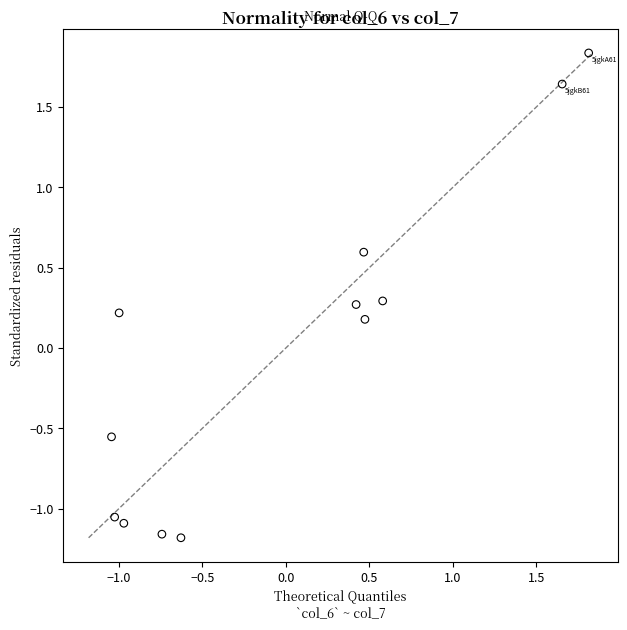

What is the range of Y values (max minus min)?

3.0